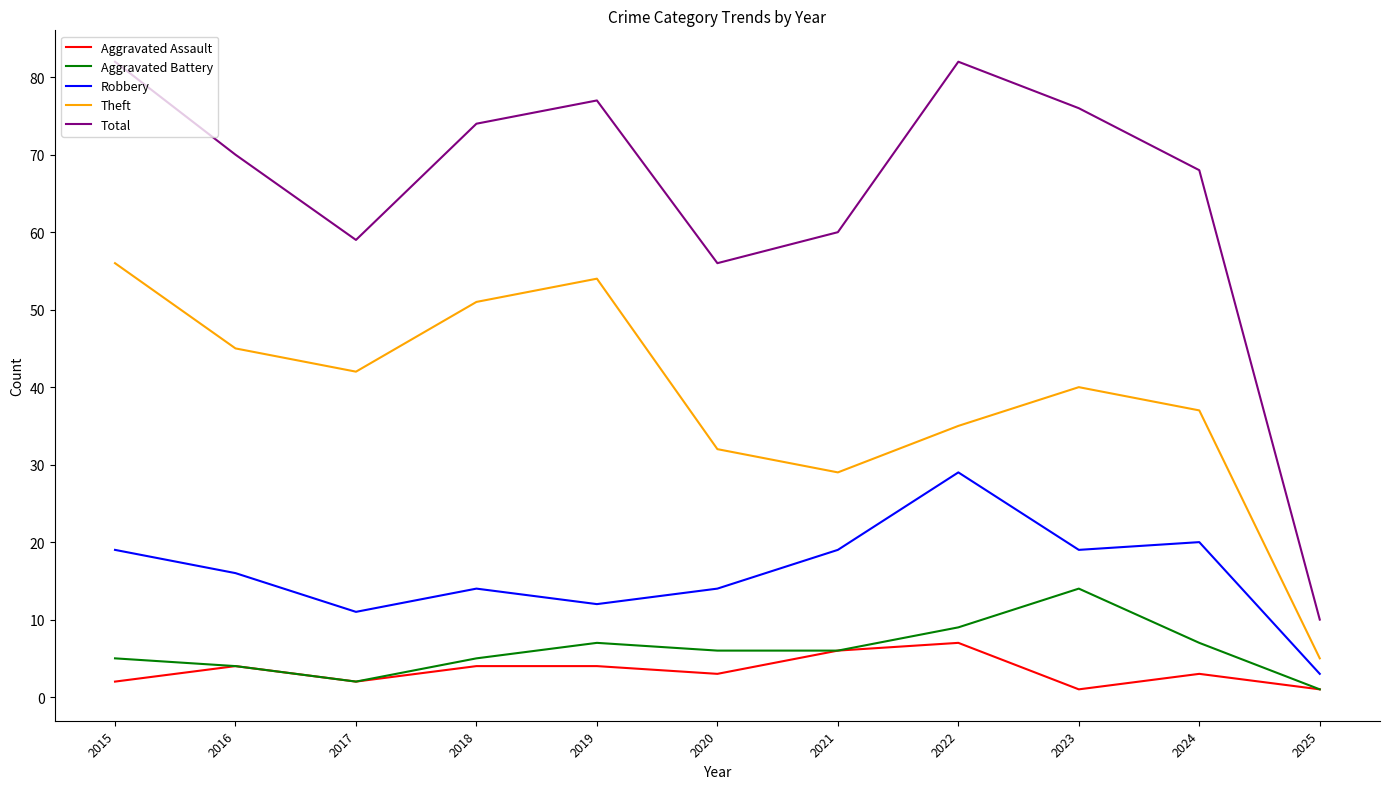

What is the sum of all Total values?

714